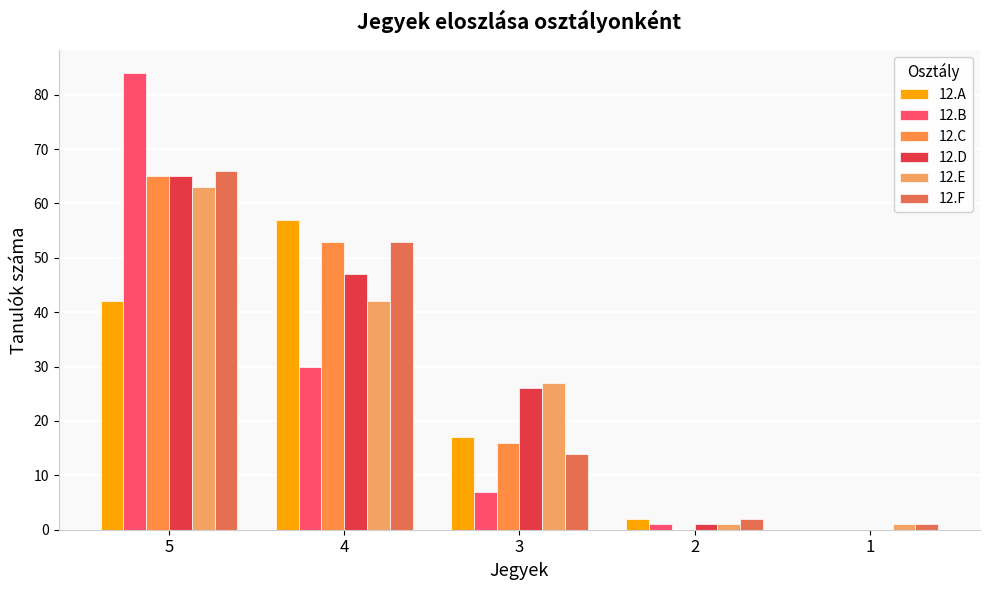

What is the total value across all series at 2?

7